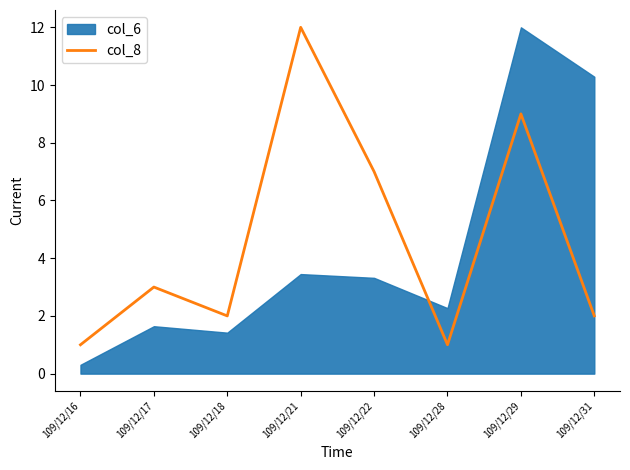

What is the average value?

5